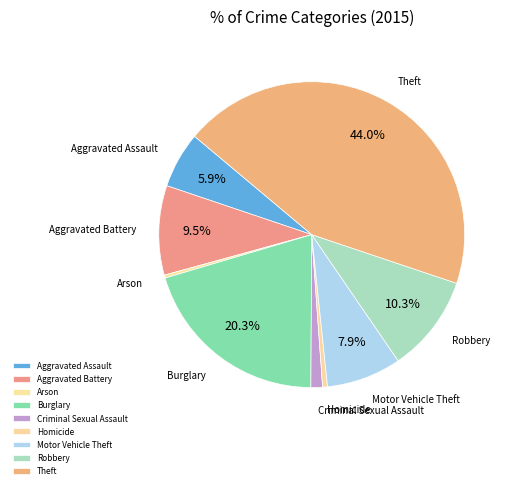

Is it true that Robbery is 10% of the pie?

True